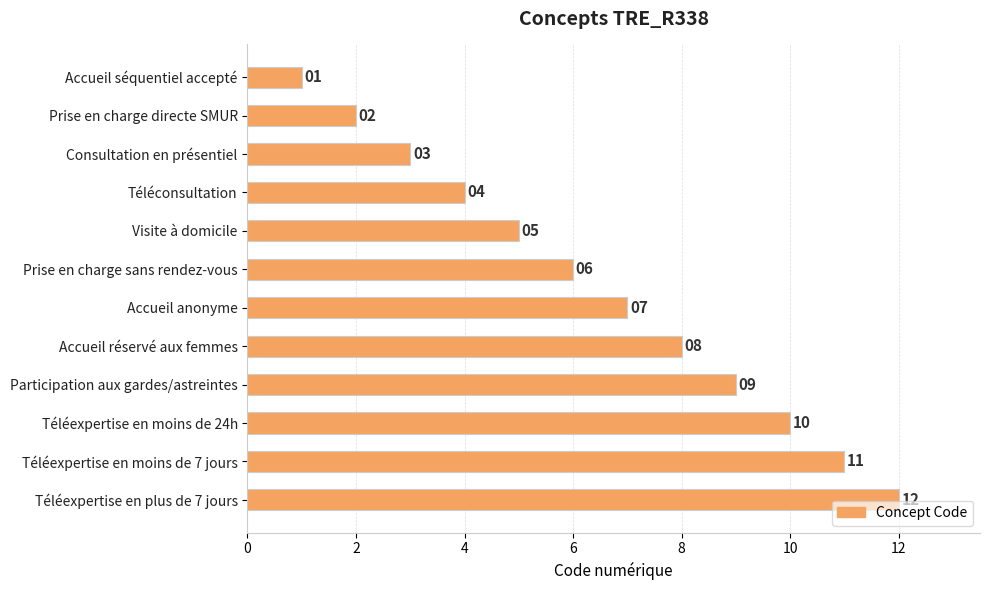

What is the label of the 3rd bar from the top?

Consultation en présentiel